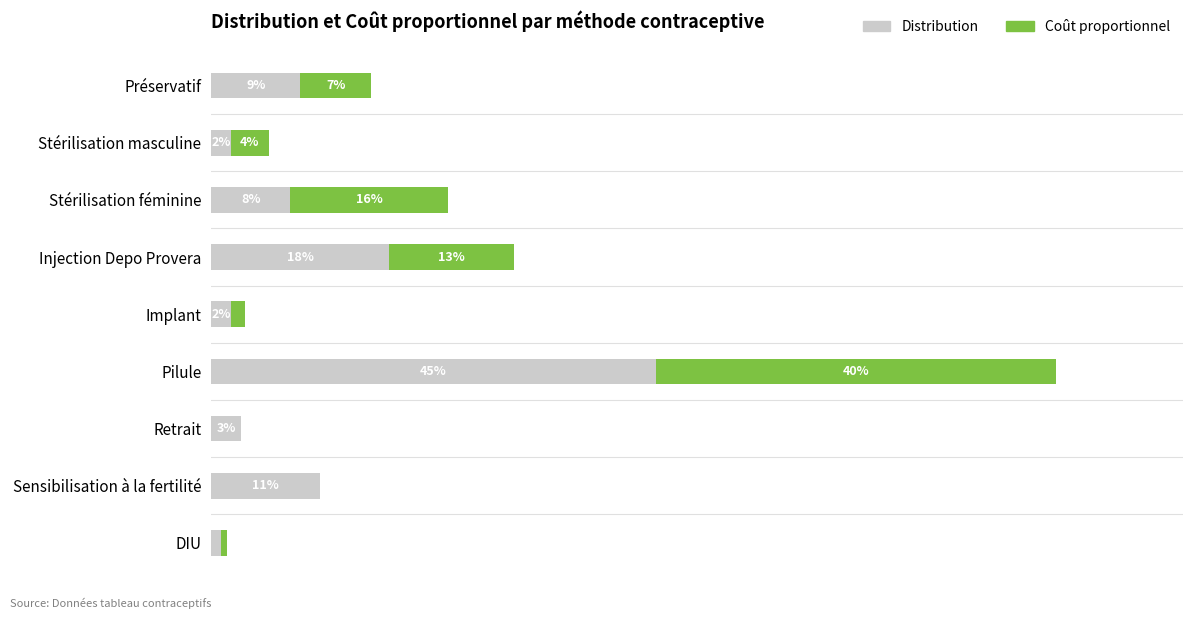

Which series has the largest range (max minus min)?

Distribution